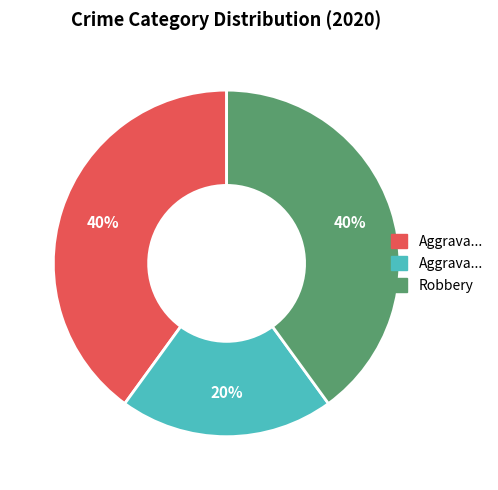

To the nearest percent, what is the average slice percentage?

33%